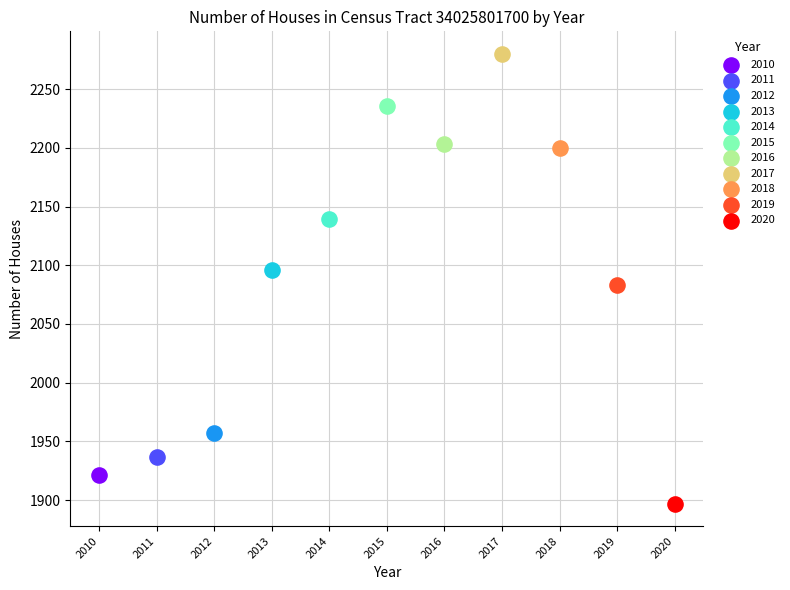

Which series contains the lowest Y value?

2020